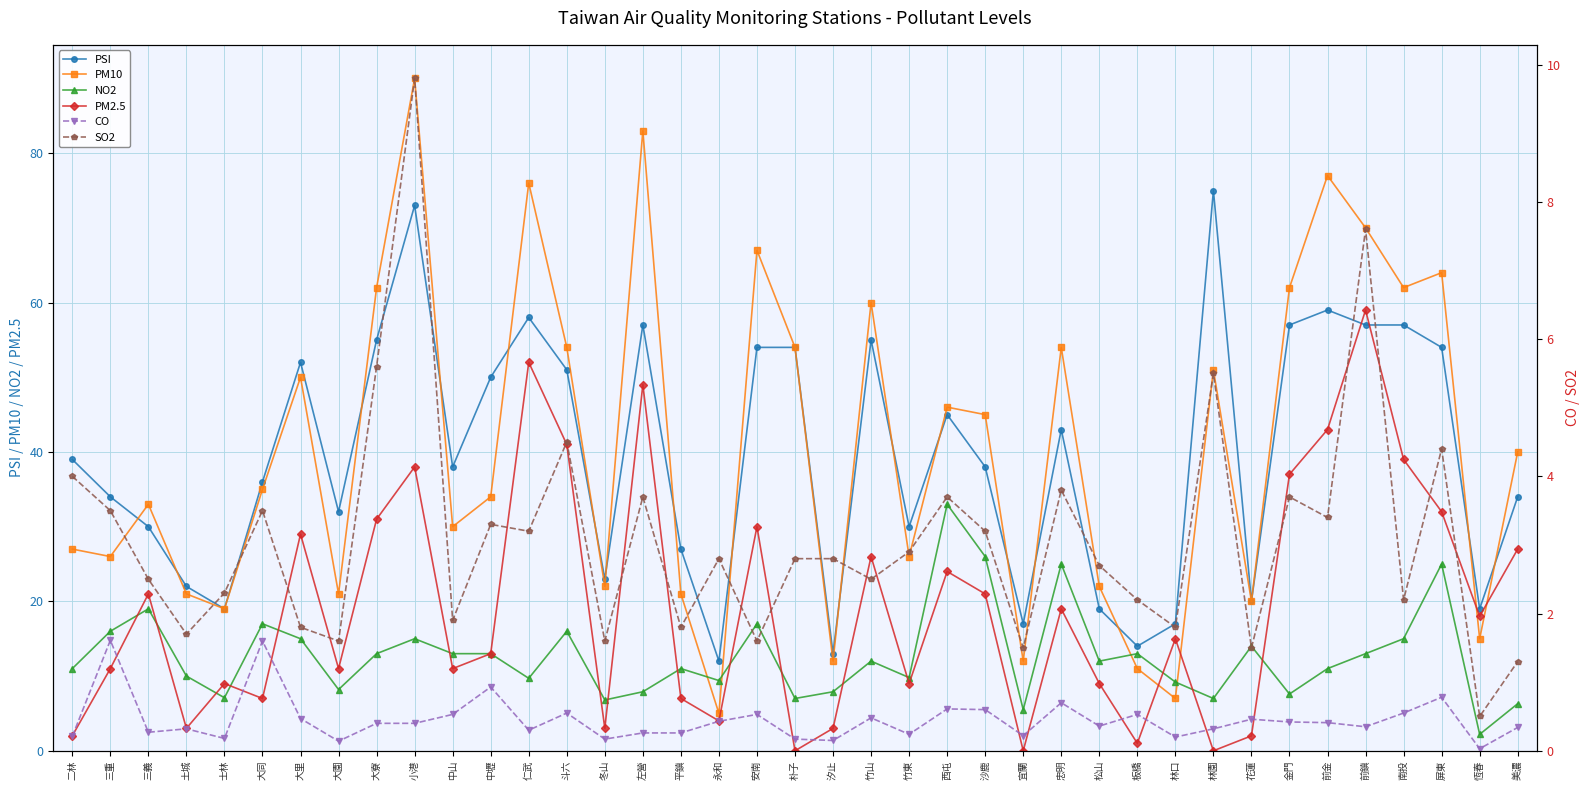

Rank the series by their maximum value, from lowest to highest.

CO, SO2, NO2, PM2.5, PSI, PM10